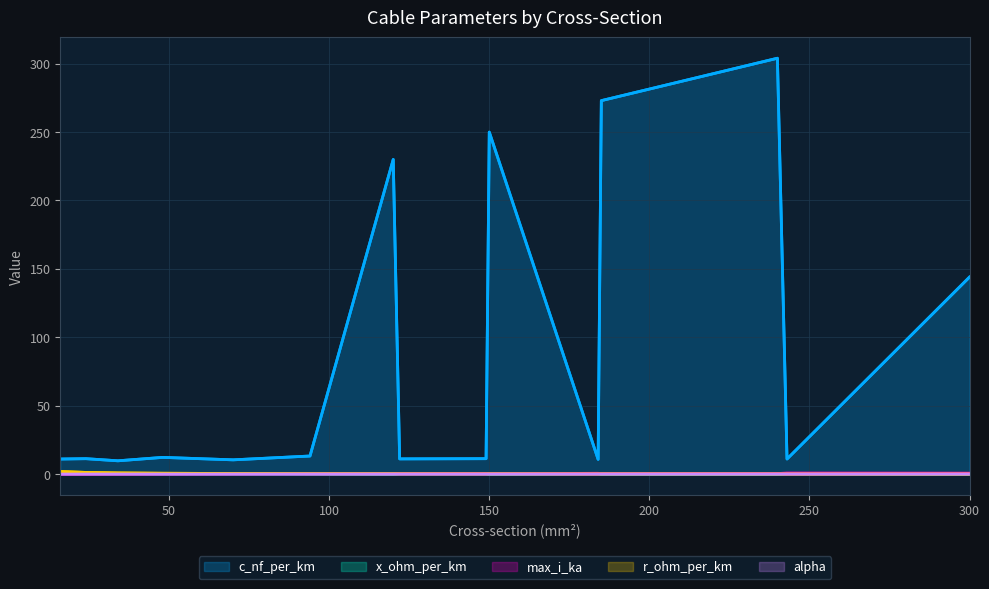

True or false: max_i_ka has more than 0 interior local peaks.

True